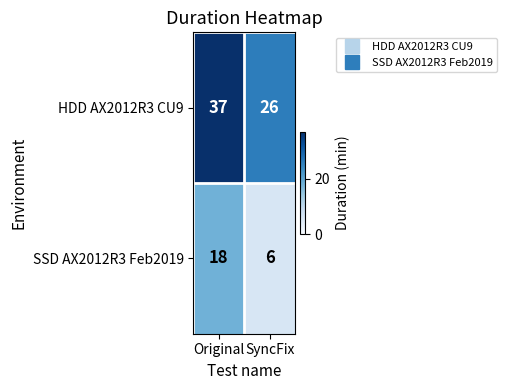

At how many categories does at least one series exceed 14?

2